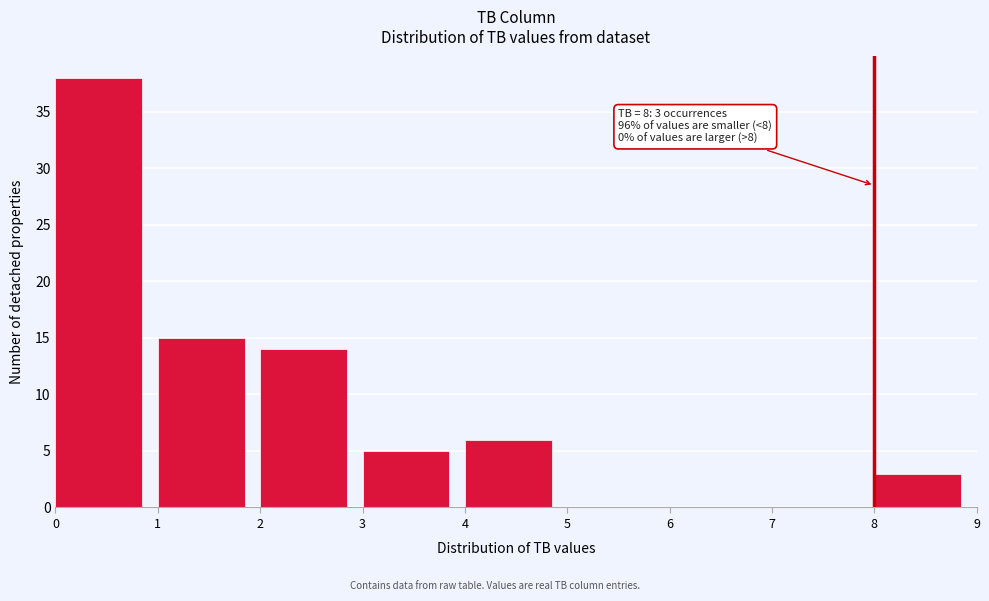

Over which range of the x-axis is the bar tallest?

0 to 1